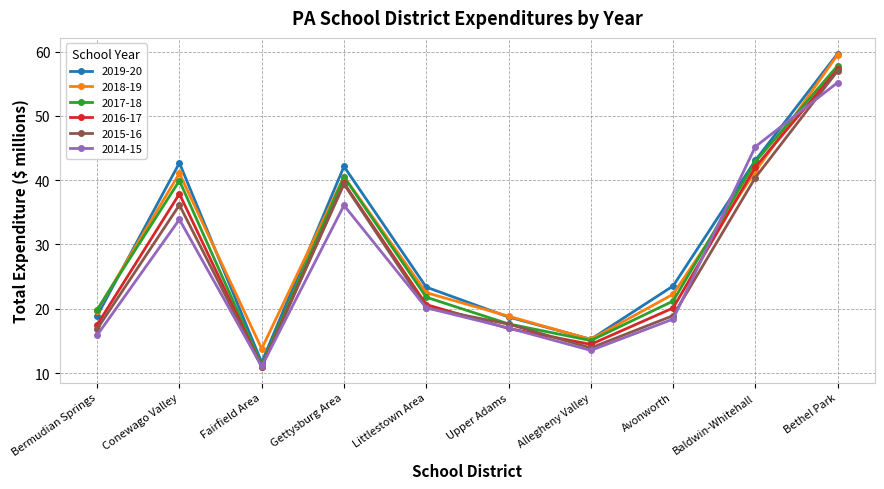

What is the label of the 4th point from the right?

Allegheny Valley